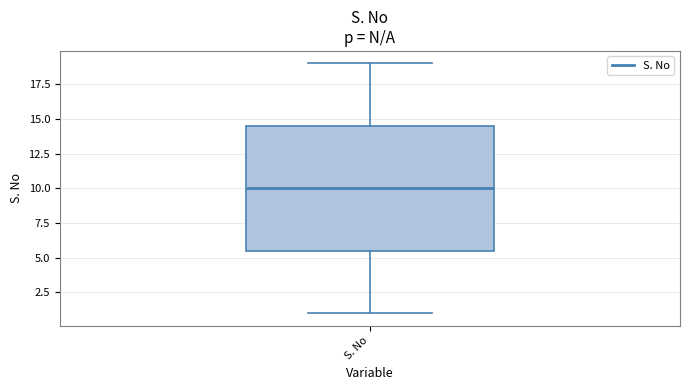

Transcribe this box plot: give where the median line is, the range the box spans, and where the two whiskers end, as read against the y-axis. The values are not printed on the chart, so give them approximately, as read against the axis.

median 10.0, box 5.5 to 14.5, whiskers 1.0 to 19.0